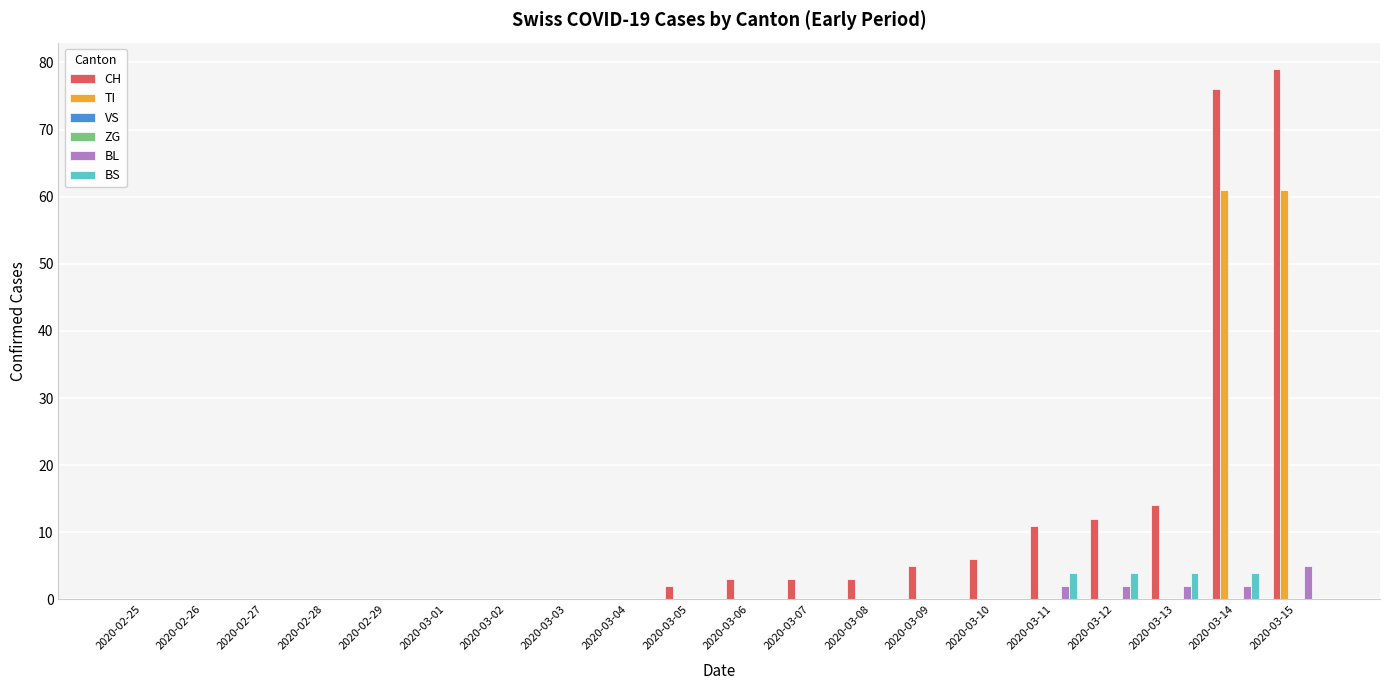

What is the label of the 8th bar from the left?

2020-03-03